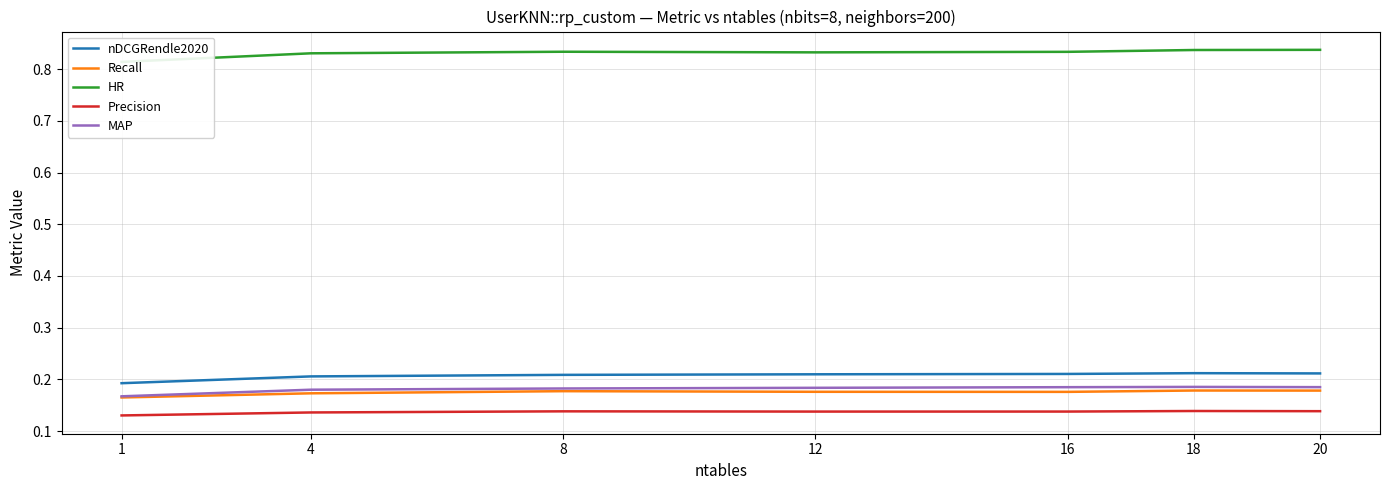

True or false: MAP has a value of 0.3 at 8.

False